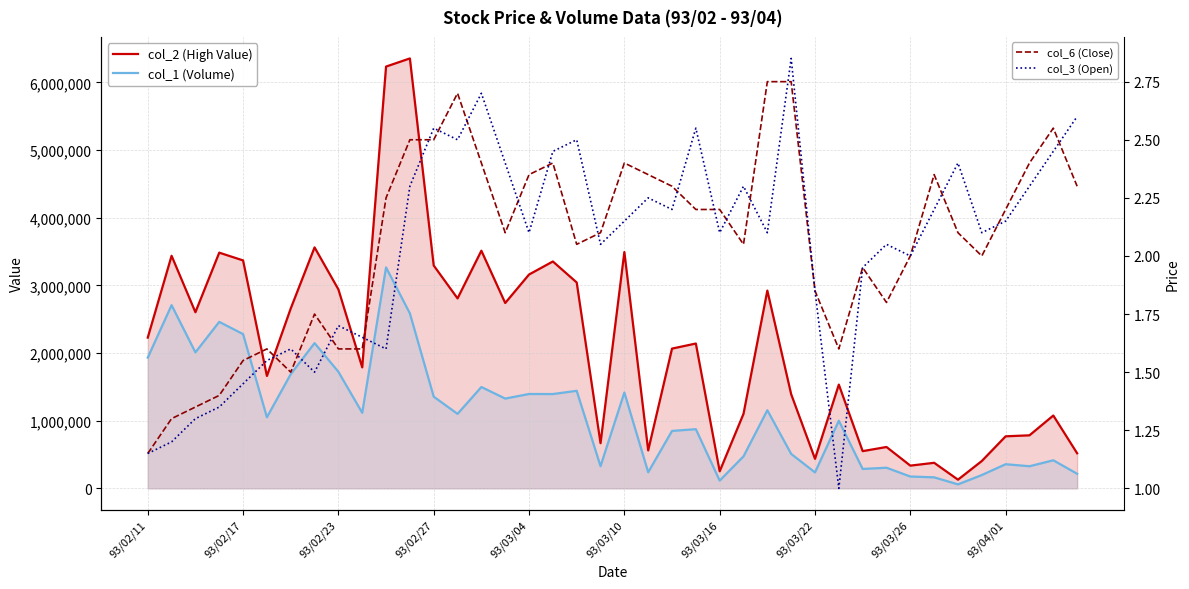

How many series are shown in this chart?

4